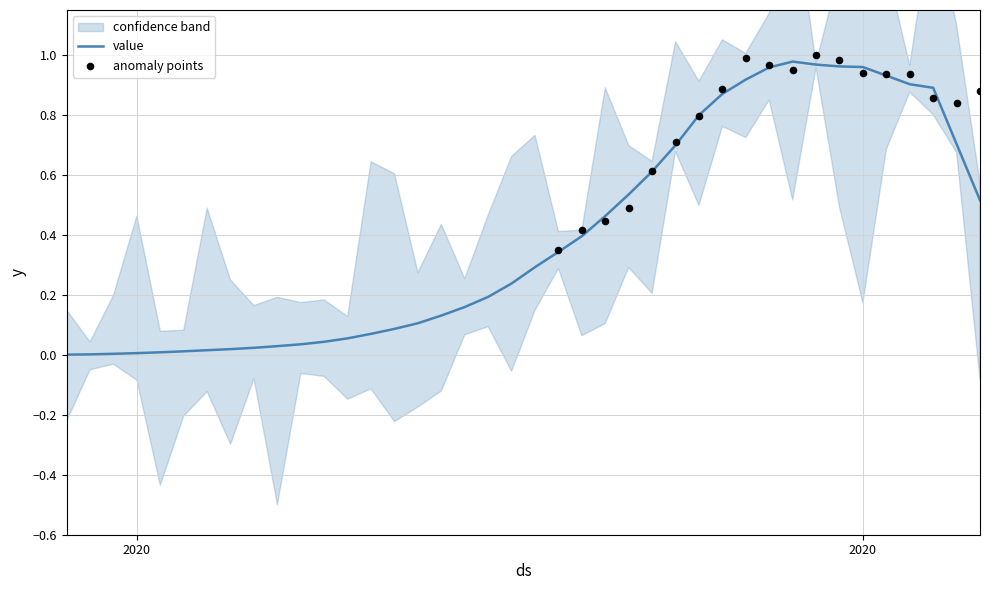

What is the change in value from 2020-02-29 to 2020-03-13?

+0.1